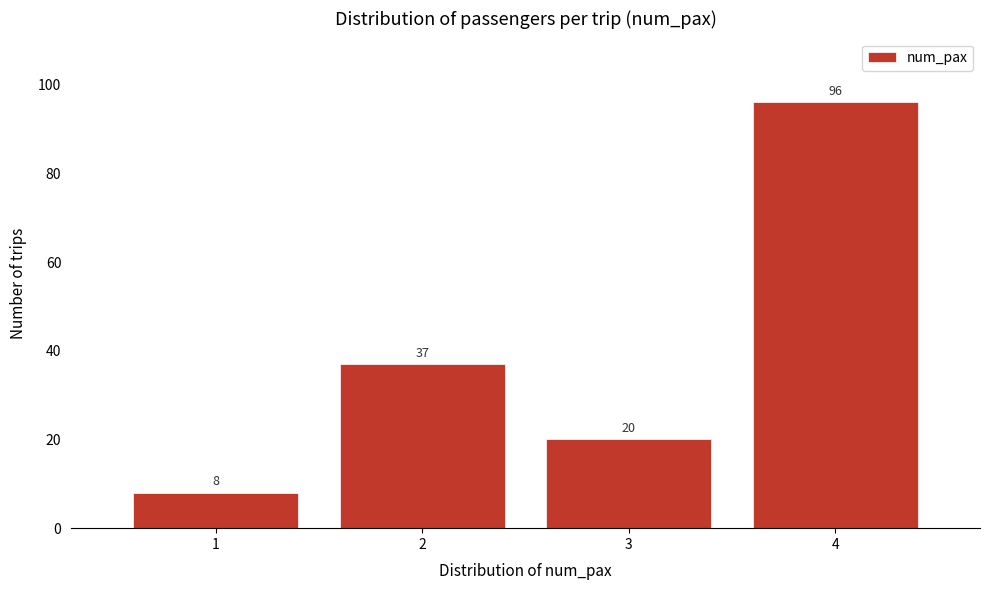

Over which range of the x-axis is the bar tallest?

3.5 to 4.5